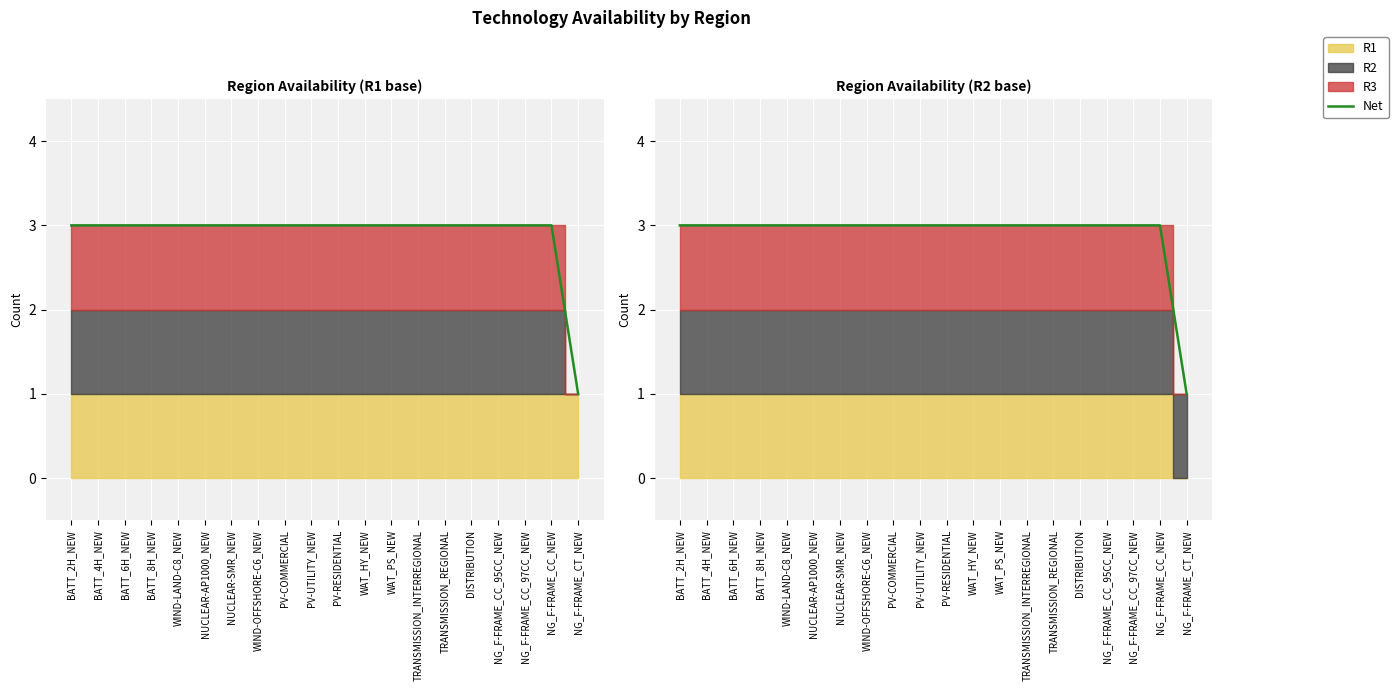

Does the chart display data point markers on the line(s)?

No